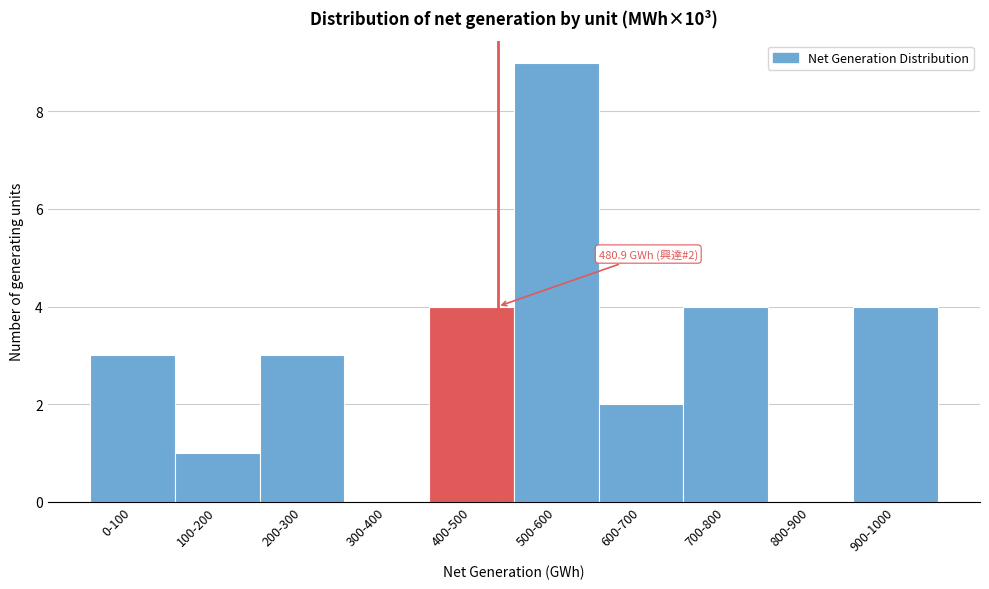

Reading left to right, transcribe all the data shown in this chart.

0-100=3	100-200=1	200-300=3	300-400=0	400-500=4	500-600=9	600-700=2	700-800=4	800-900=0	900-1000=4